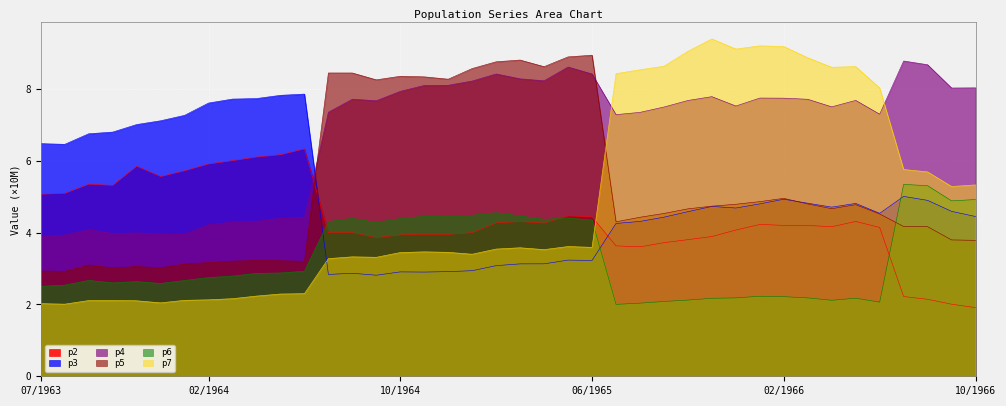

True or false: p7 and p2 cross at least once.

True